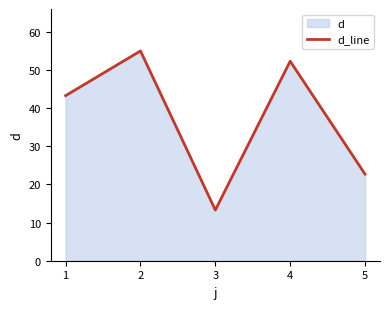

What is the value of the 5th point from the left?

22.7